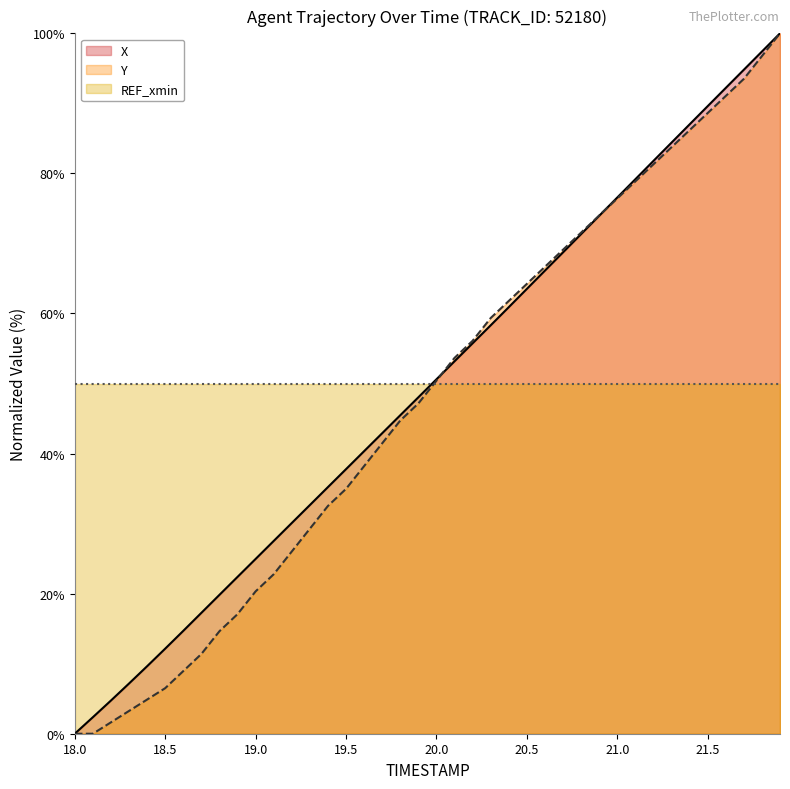

Rank the series by their maximum value, from highest to lowest.

X, Y